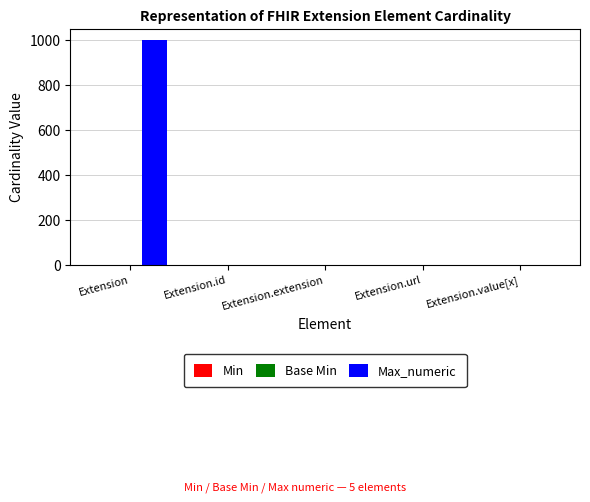

Count the number of data series in this chart.

3